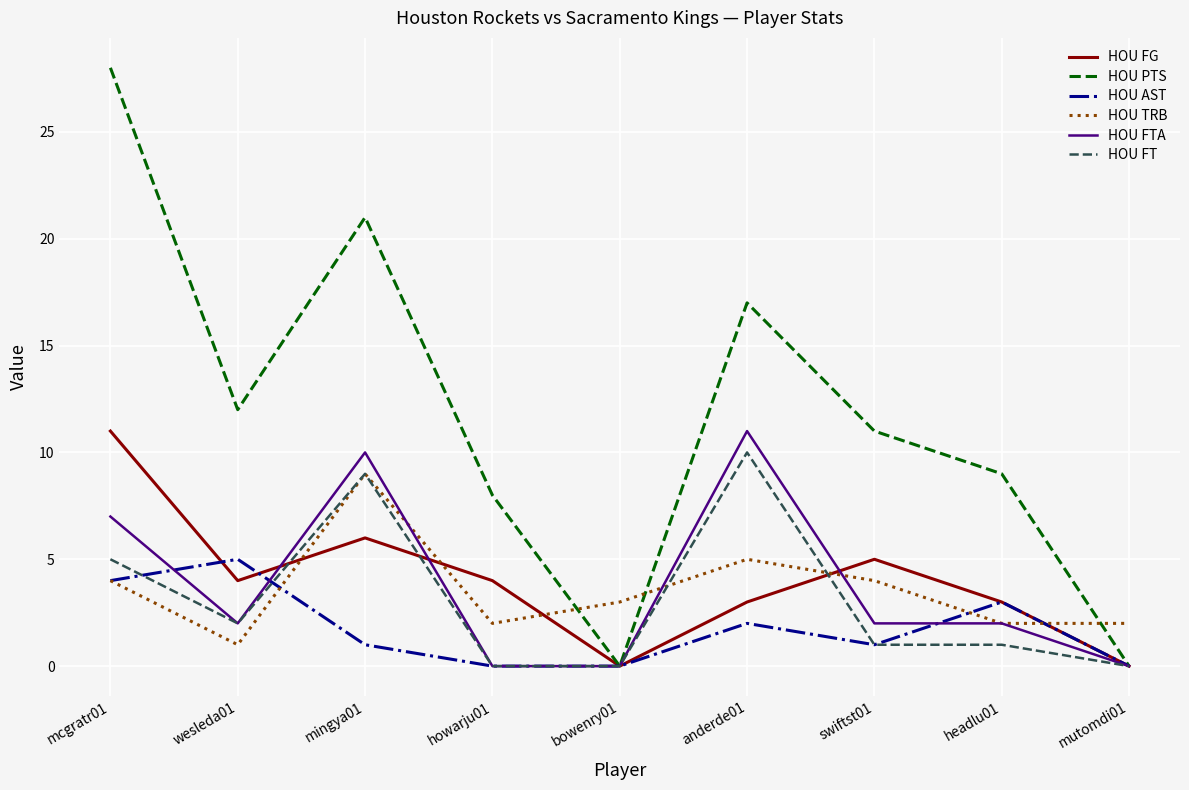

True or false: HOU FTA has a value of 3 at swiftst01.

False